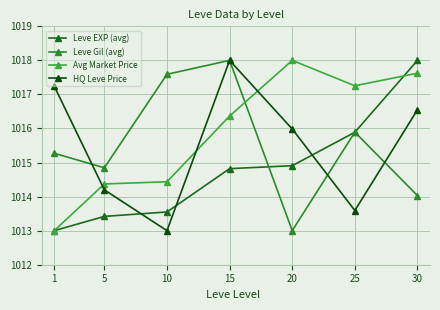

How many times do Leve Gil (avg) and HQ Leve Price cross each other?

3